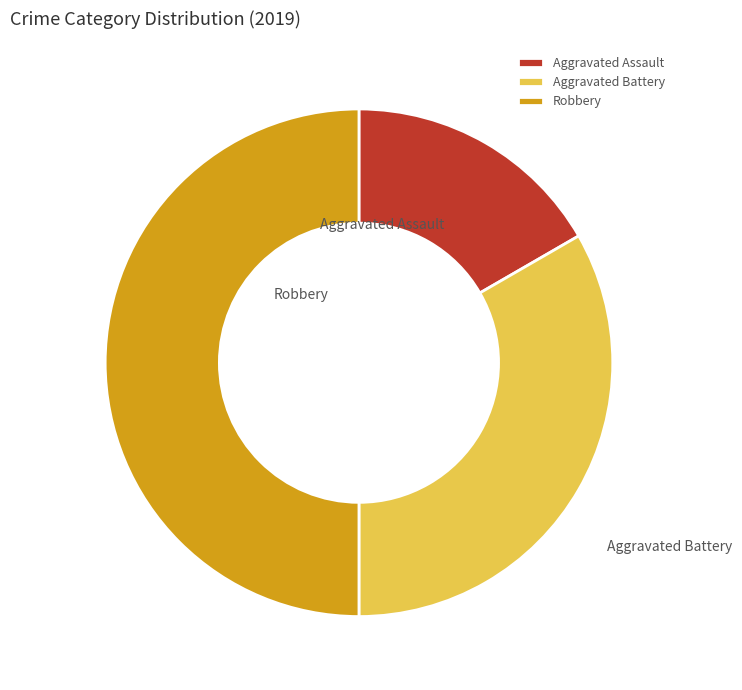

The Aggravated Battery slice represents 33% of the pie. True or false?

True